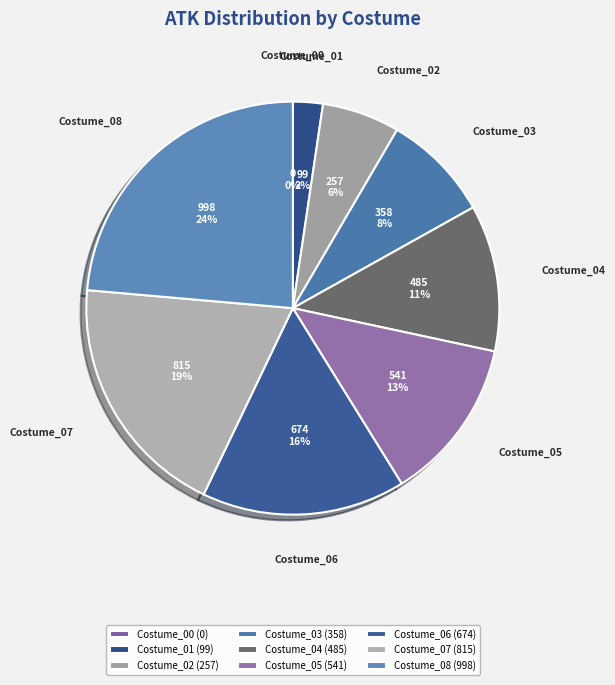

To the nearest percent, what is the difference between the largest and smallest slice percentages?

24%